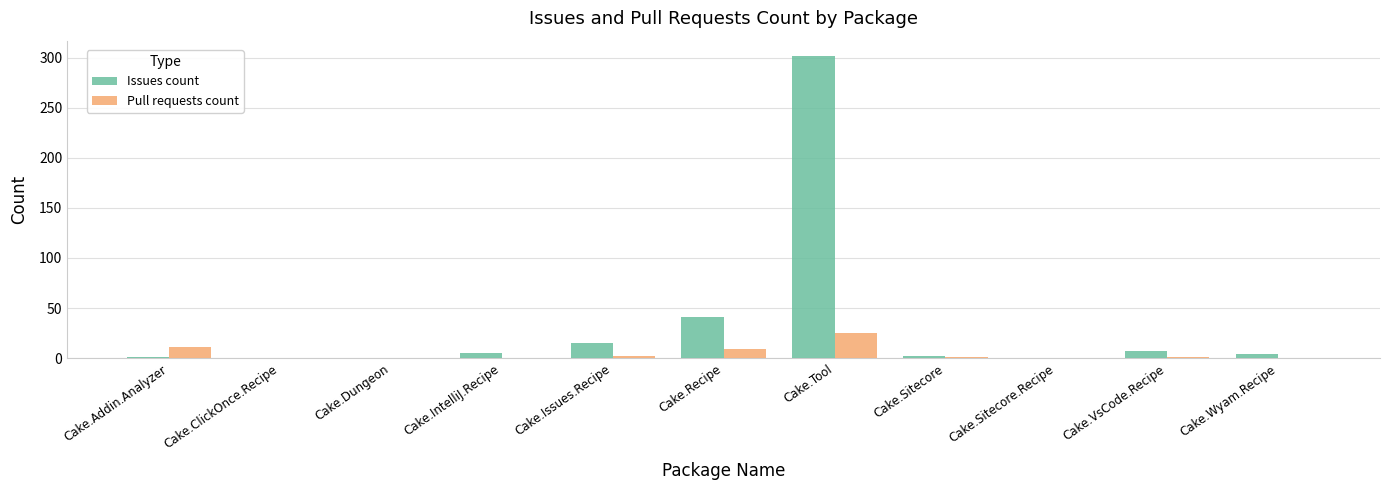

What is the sum of all Issues count values?

377